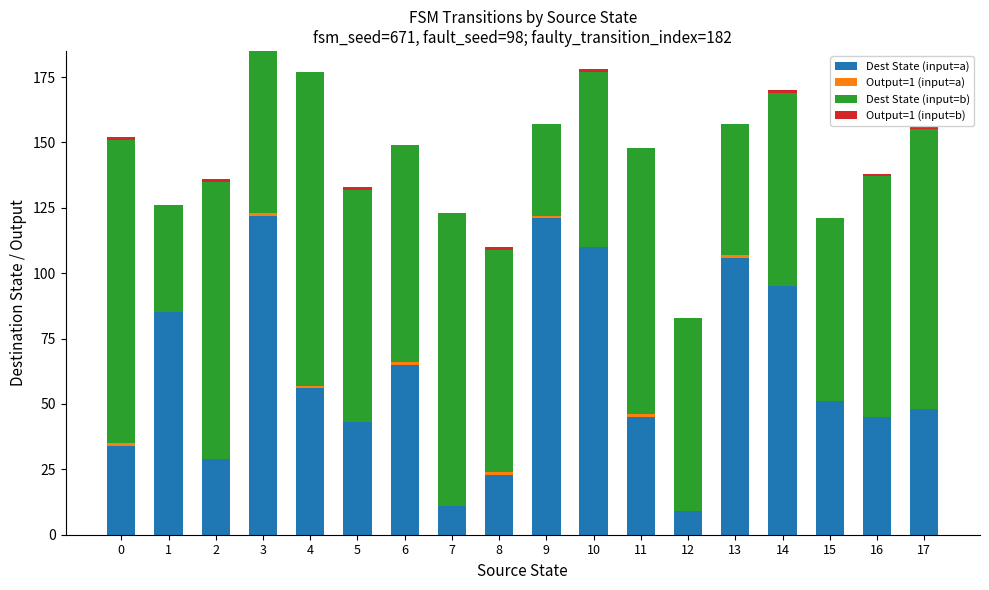

What is the maximum value for Dest State (input=a)?

122